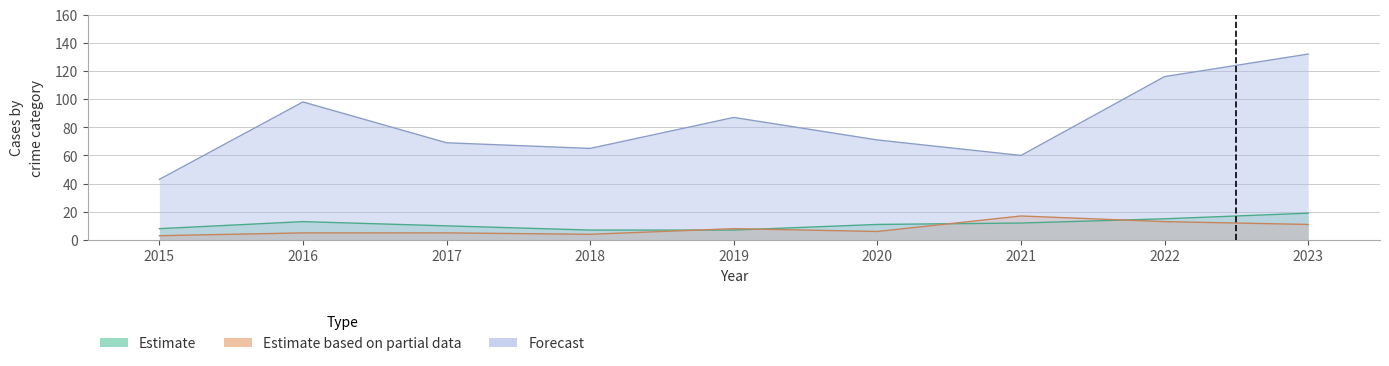

What is the total value across all series at 2016?

116